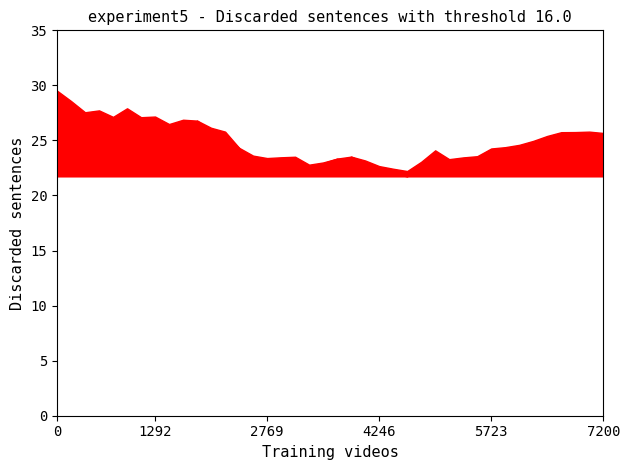

In low, how many points are higher than both neighbors (excluding endpoints)?

7